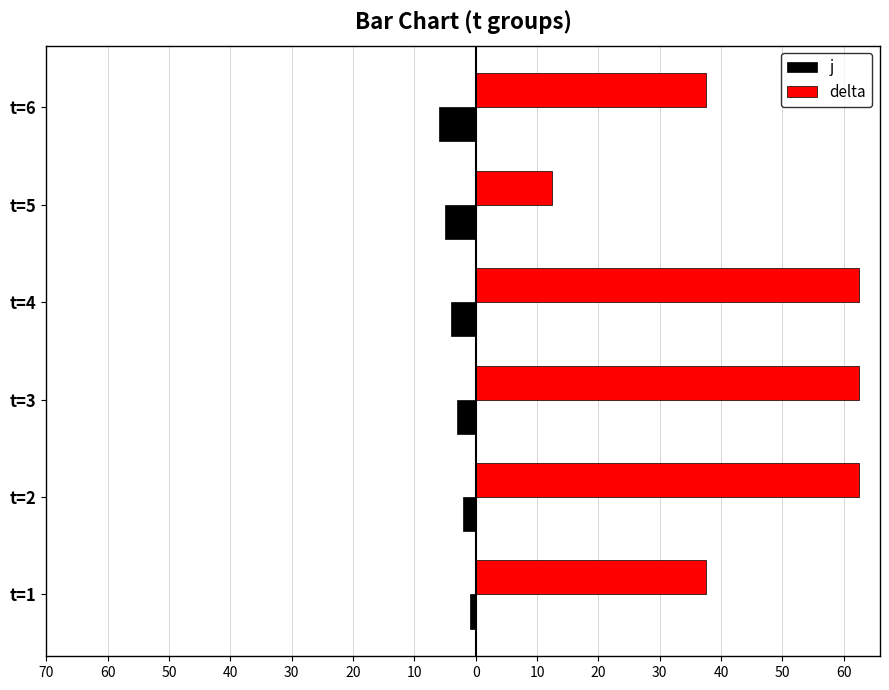

What are all the series names shown in the legend?

j, delta